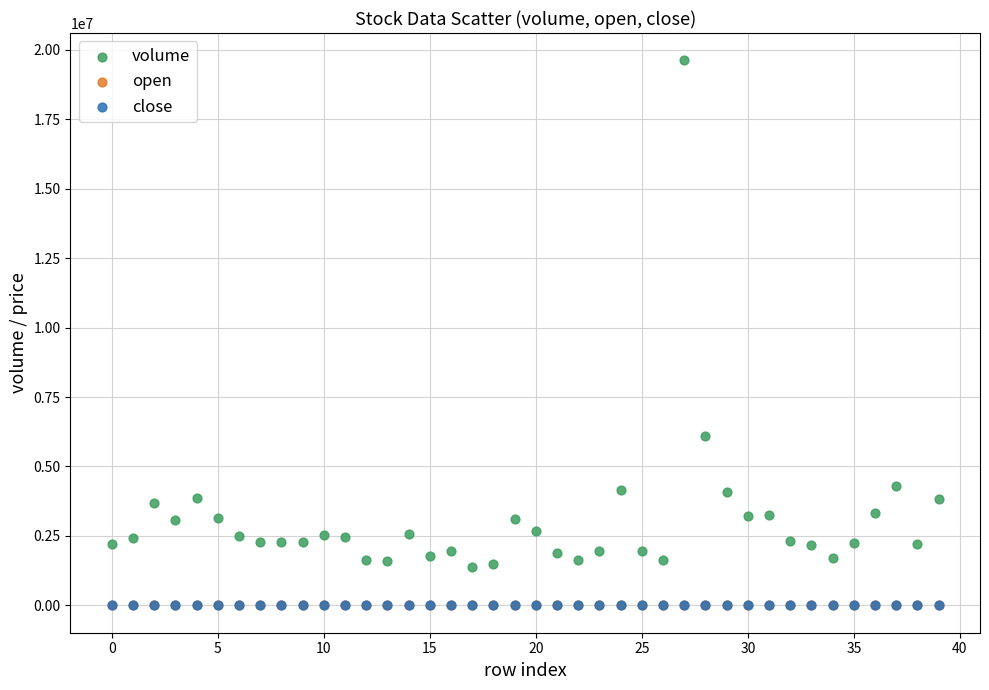

Which series has the widest spread of Y values?

volume